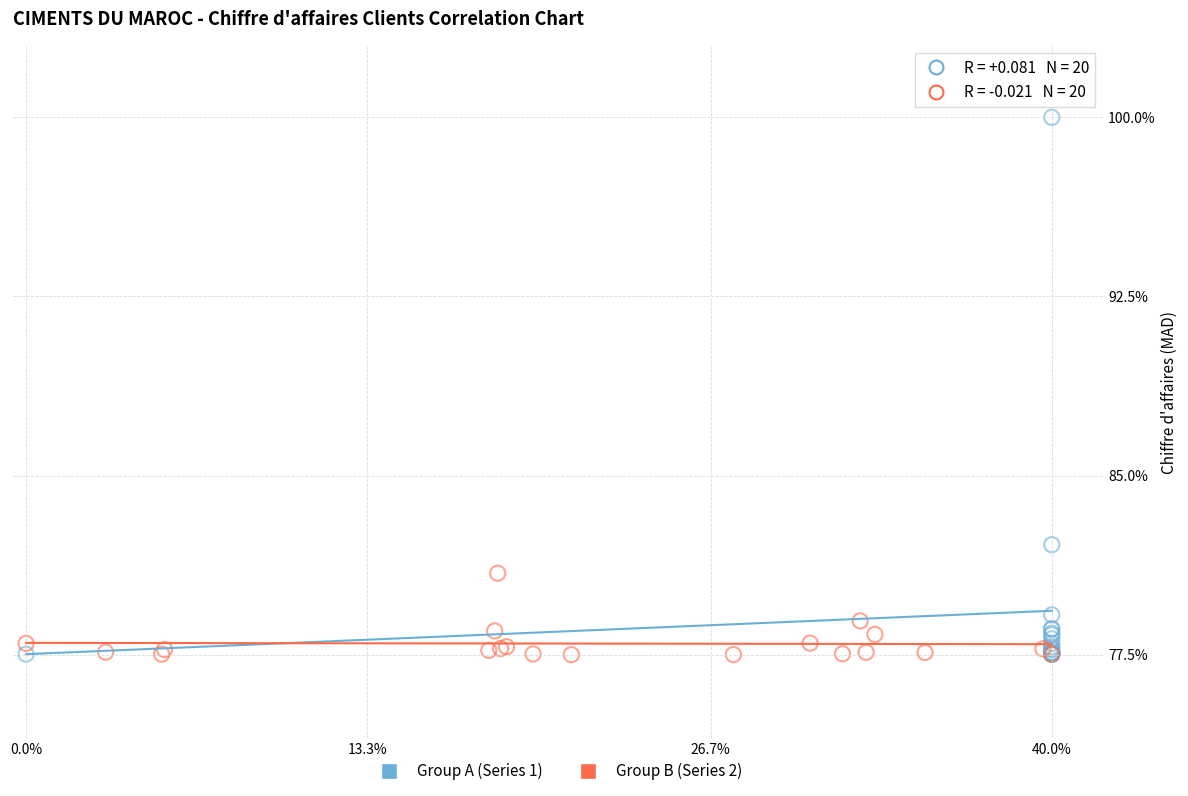

What are all the series names shown in the legend?

Group A (Series 1), Group B (Series 2)